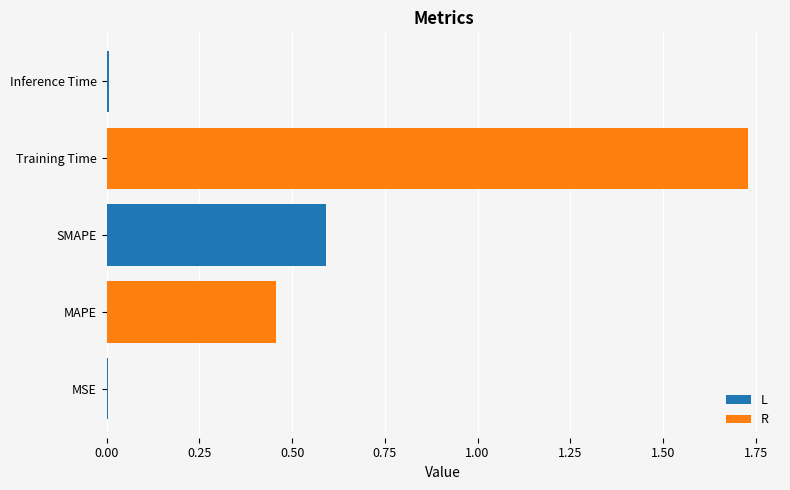

What is the sum of all values?

2.8